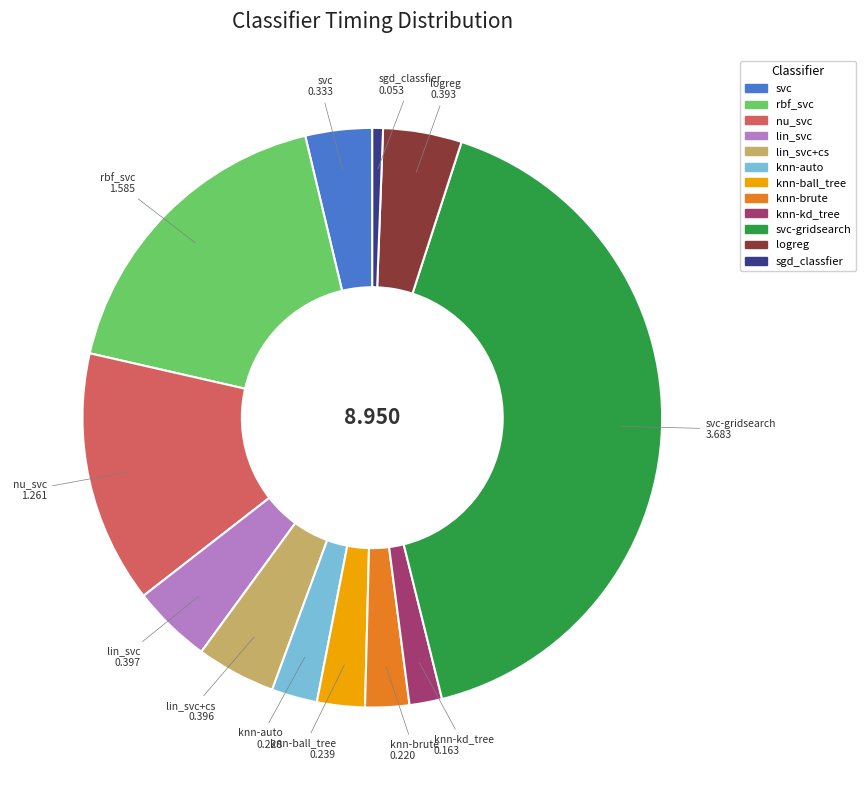

Does any single category account for the majority?

No